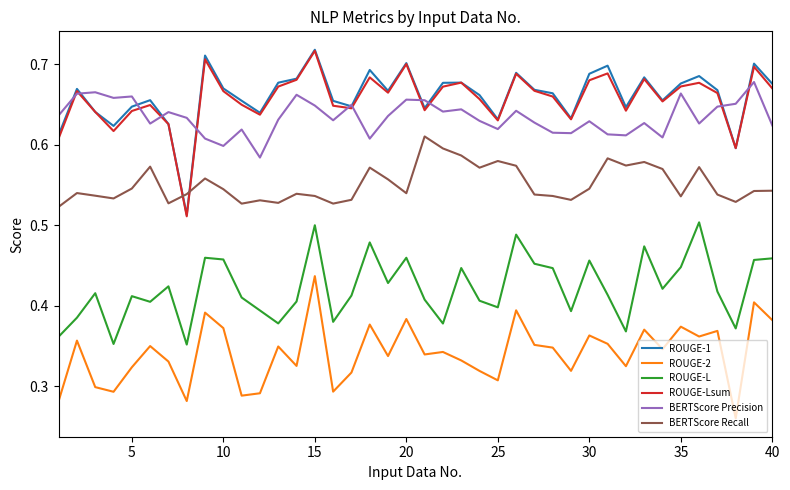

True or false: BERTScore Recall and ROUGE-L cross at least once.

False